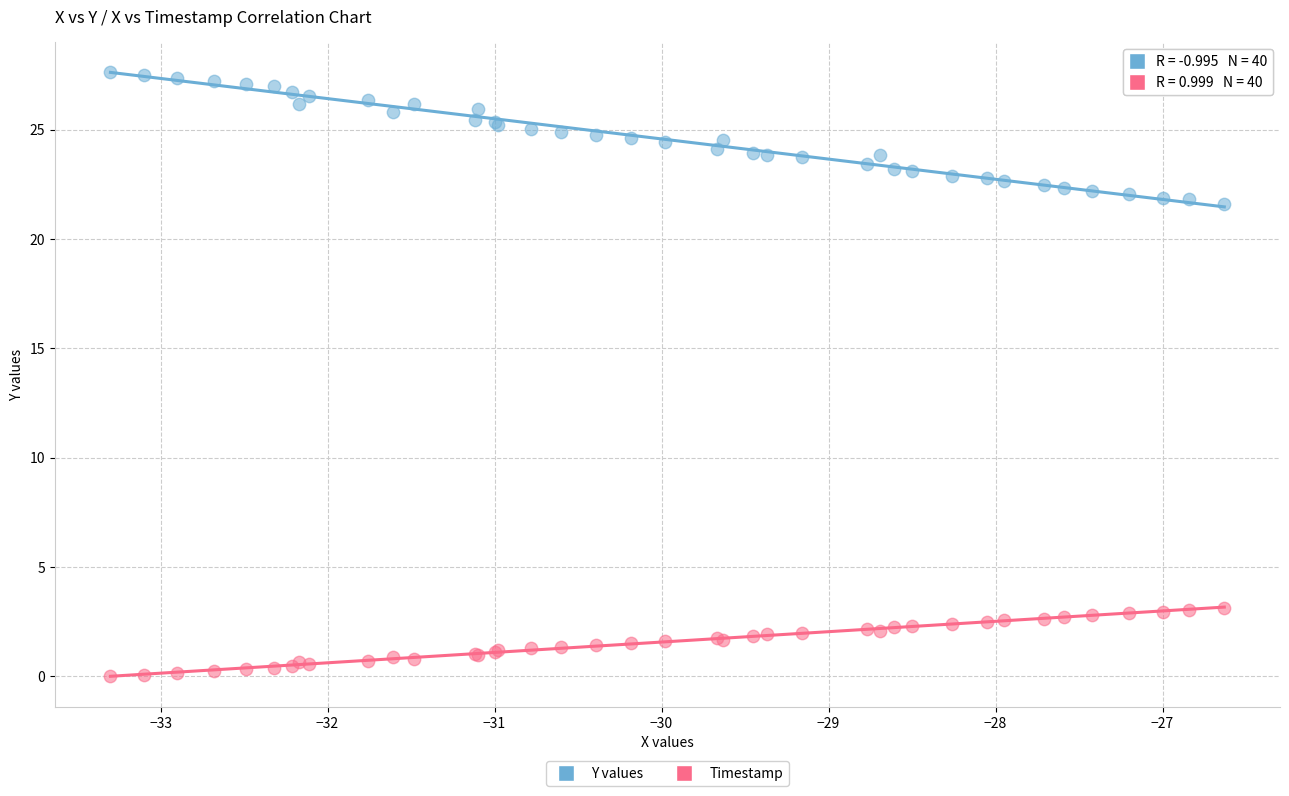

What are all the series names shown in the legend?

Y values, Timestamp